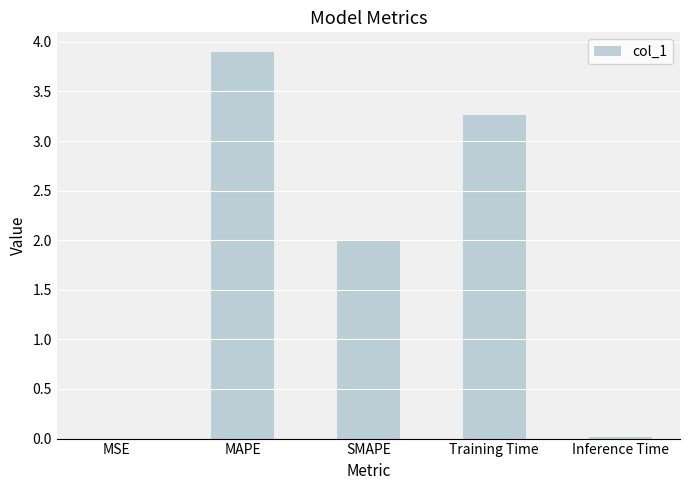

The chart shows a value of 3.9 at MAPE. True or false?

True